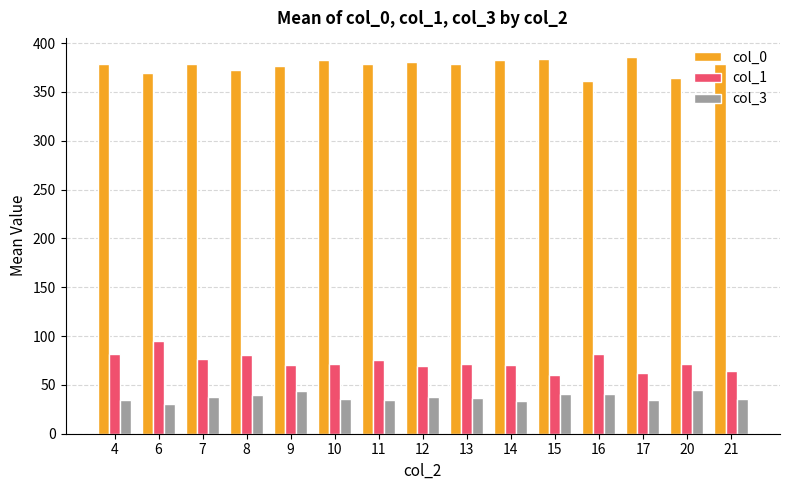

Which series has the largest total across all categories?

col_0